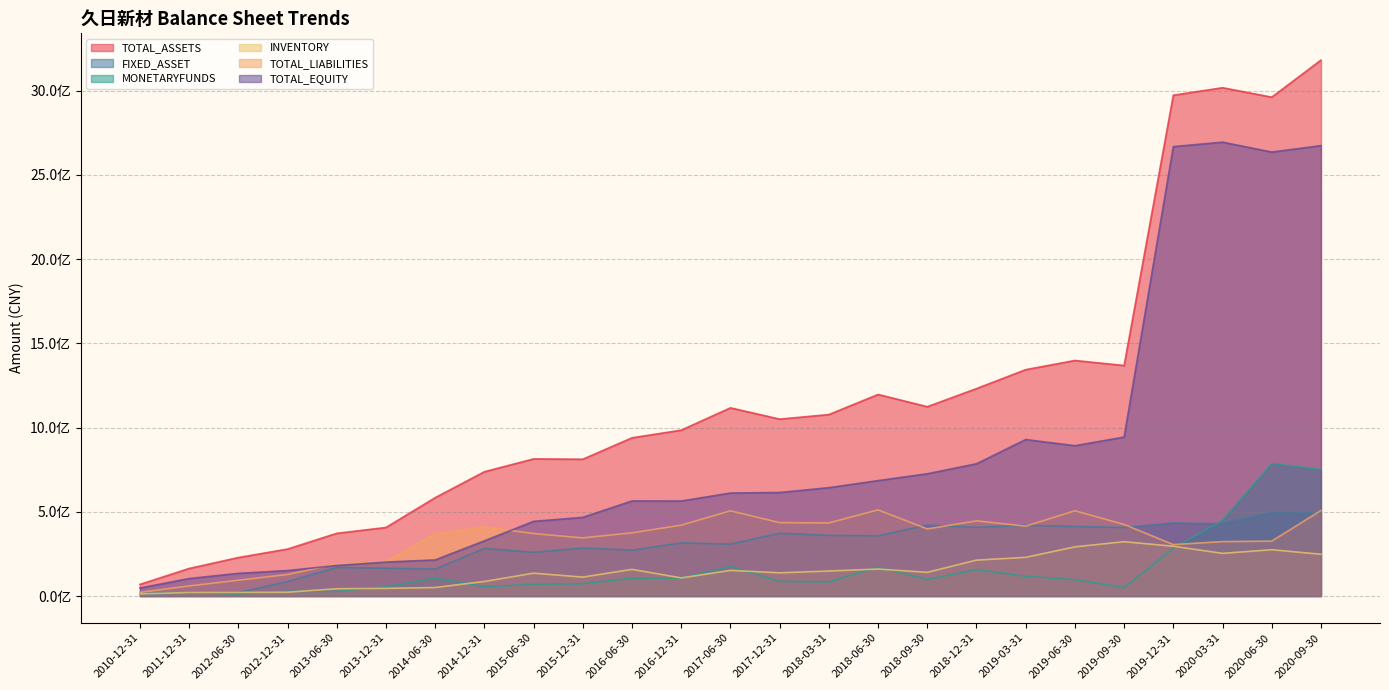

At which label does TOTAL_EQUITY first exceed 611471158?

2017-06-30